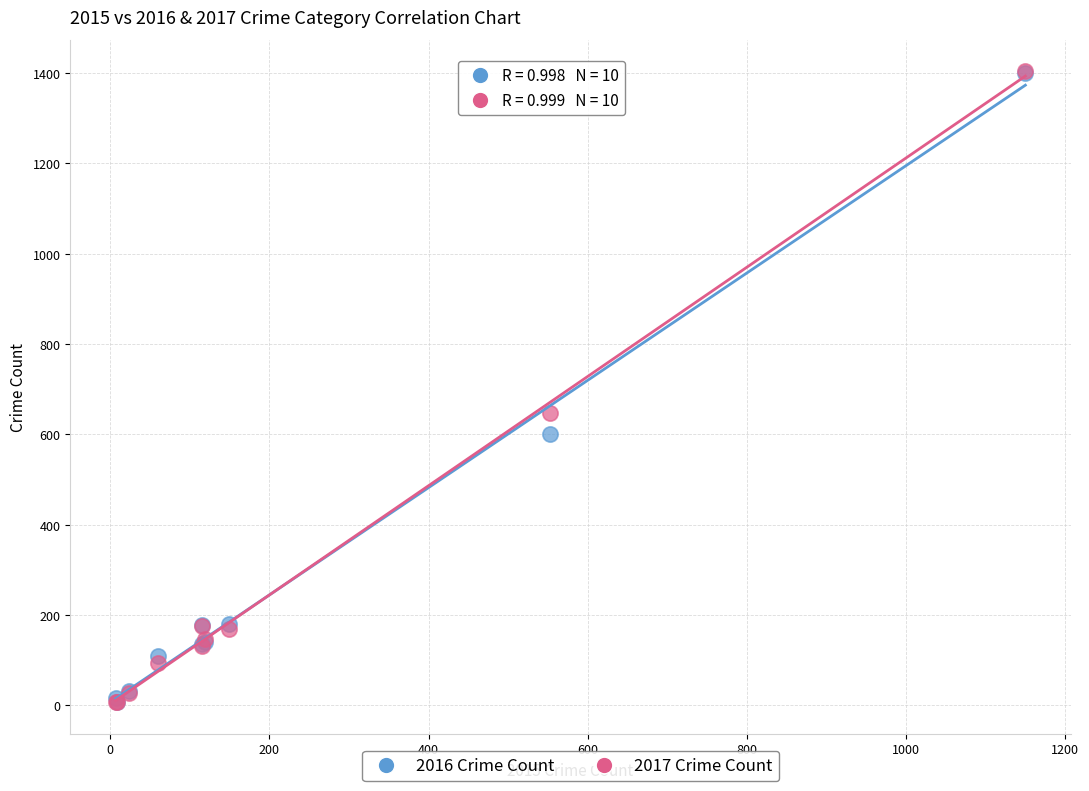

Across all series, what Y value is closest to 705?

647